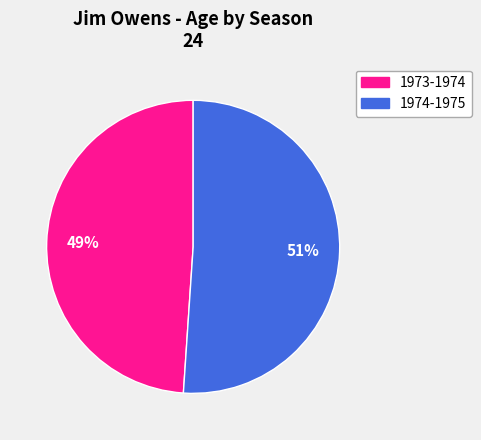

Which slice is the smallest?

1973-1974